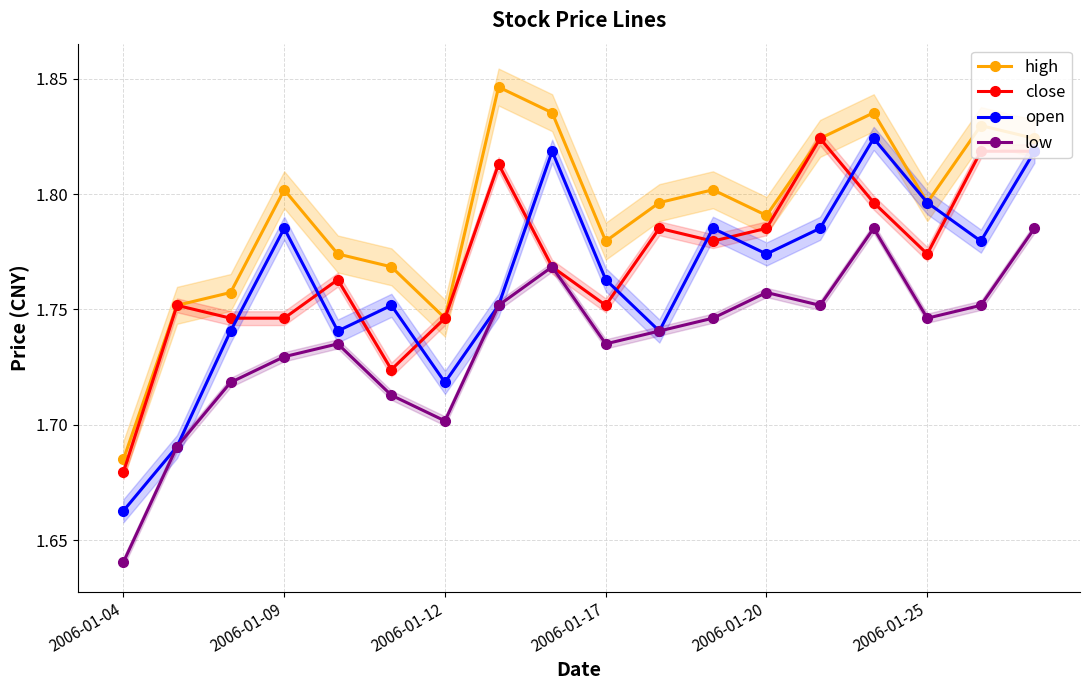

Which series has the largest range (max minus min)?

high